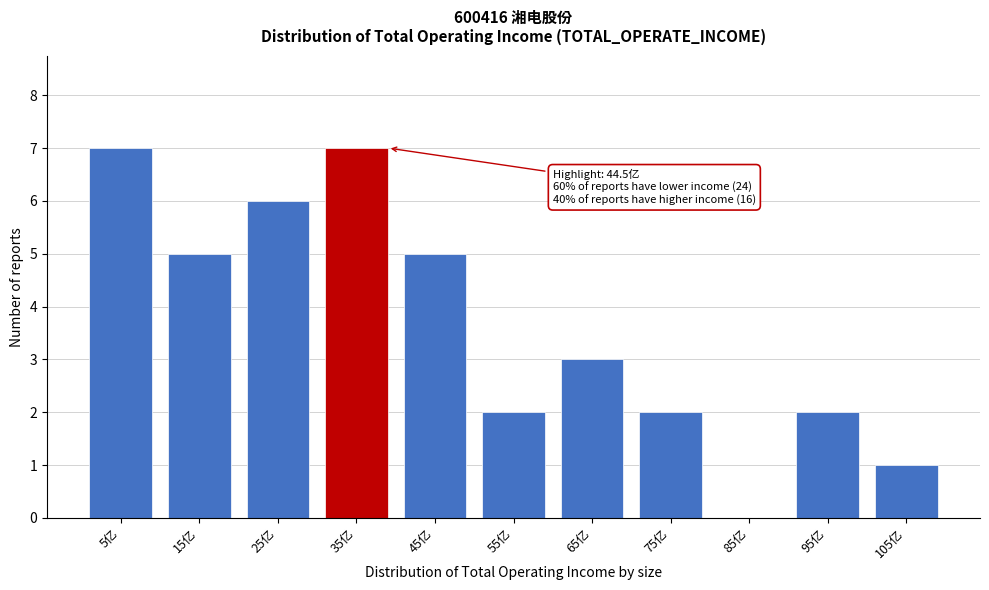

Reading left to right, extract all data points from this chart.

5亿=7	15亿=5	25亿=6	35亿=7	45亿=5	55亿=2	65亿=3	75亿=2	85亿=0	95亿=2	105亿=1